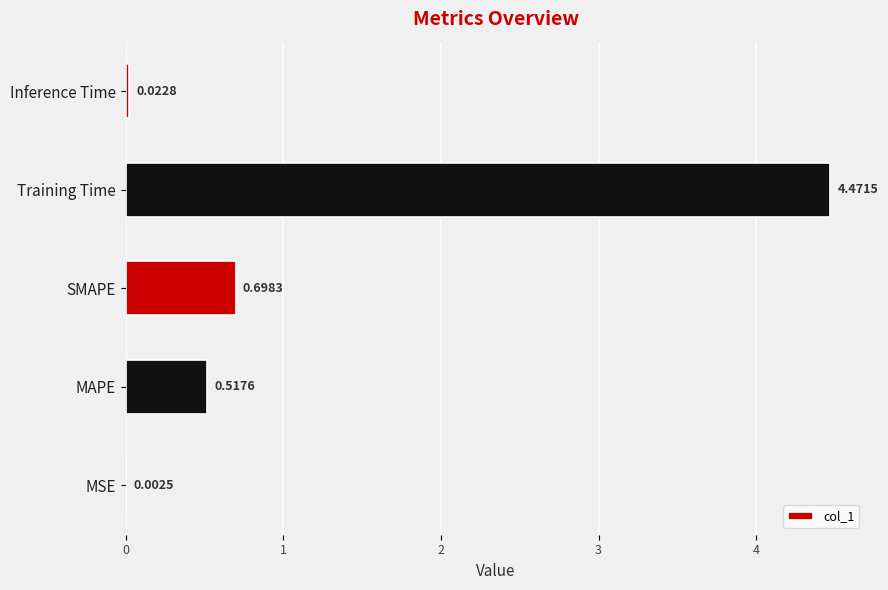

What is the average value?

1.1